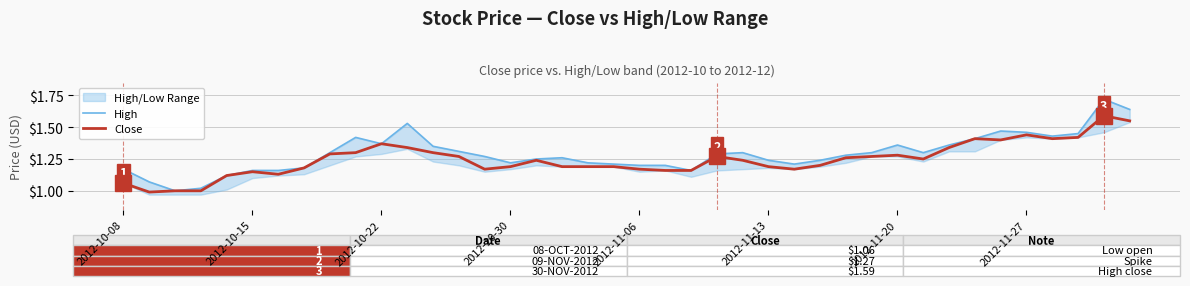

At 11, list the series in order from largest to smallest.

High, Close